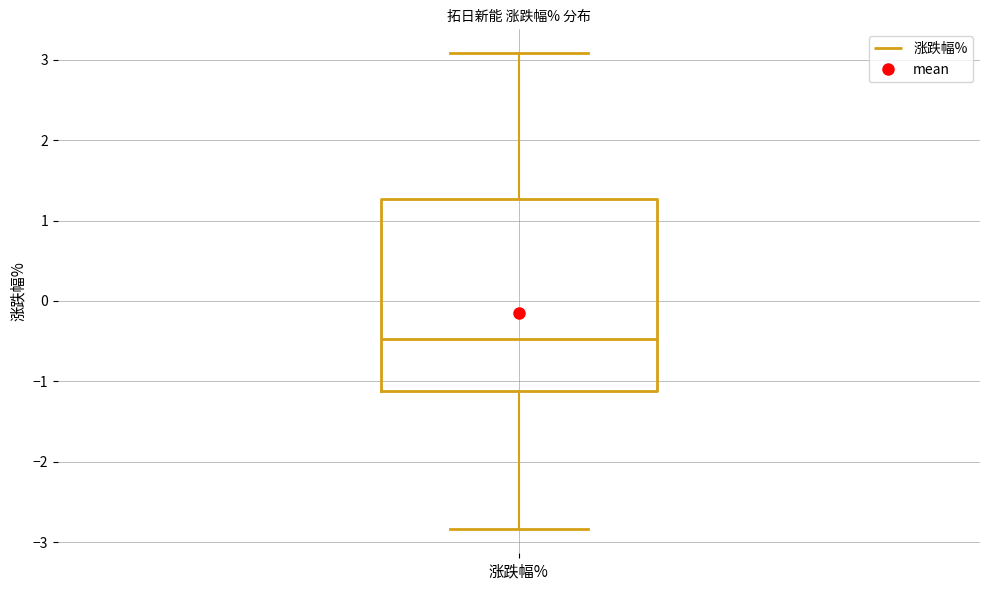

Read this box plot against the y-axis: the position of the median line, the range covered by the box, and the ends of both whiskers. The values are not printed on the chart, so give them approximately, as read against the axis.

median -0.5, box -1.1 to 1.3, whiskers -2.8 to 3.1